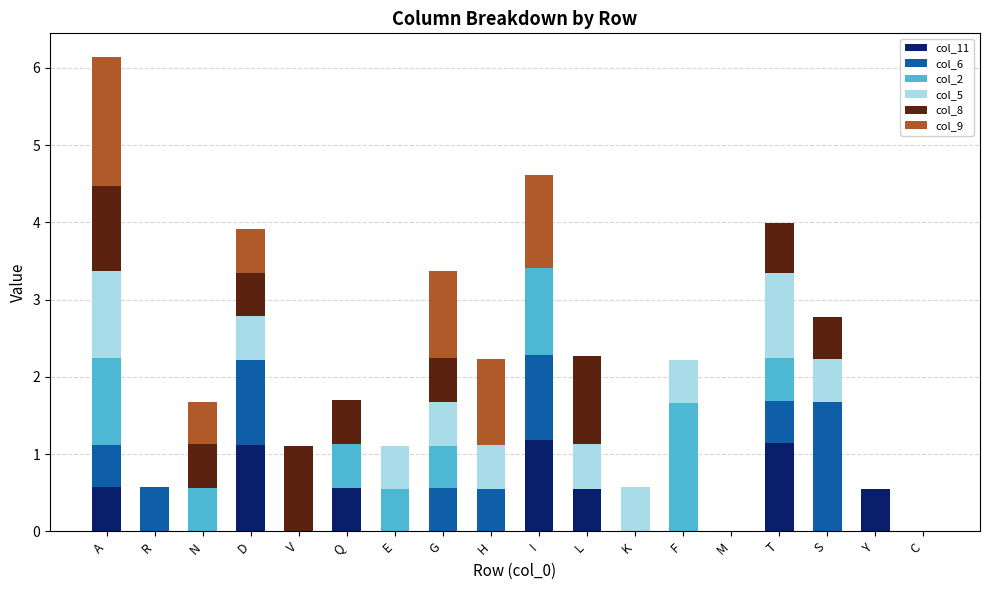

What is the highest value of the col_11 series?

1.2